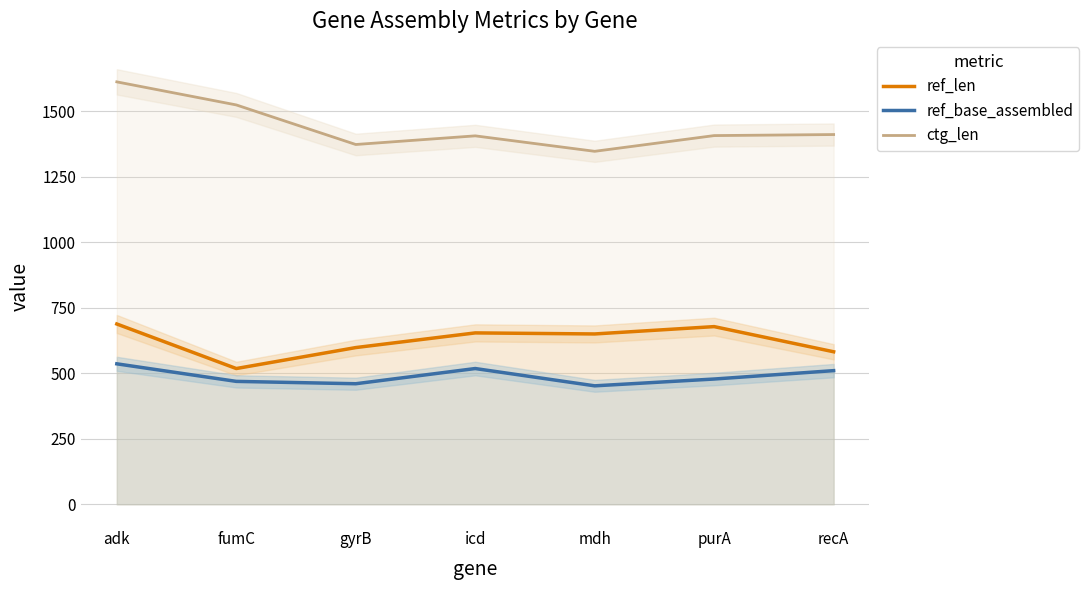

Which series has the largest total across all categories?

ctg_len